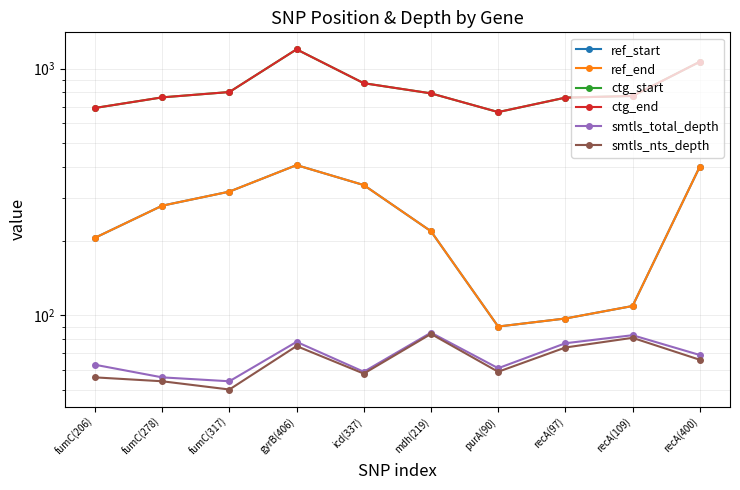

Reading left to right, transcribe all the data shown in this chart.

ref_start: fumC(206)=206	fumC(278)=278	fumC(317)=317	gyrB(406)=406	icd(337)=337	mdh(219)=219	purA(90)=90	recA(97)=97	recA(109)=109	recA(400)=400
ref_end: fumC(206)=206	fumC(278)=278	fumC(317)=317	gyrB(406)=406	icd(337)=337	mdh(219)=219	purA(90)=90	recA(97)=97	recA(109)=109	recA(400)=400
ctg_start: fumC(206)=692	fumC(278)=764	fumC(317)=803	gyrB(406)=1196	icd(337)=872	mdh(219)=793	purA(90)=666	recA(97)=762	recA(109)=774	recA(400)=1065
ctg_end: fumC(206)=692	fumC(278)=764	fumC(317)=803	gyrB(406)=1196	icd(337)=872	mdh(219)=793	purA(90)=666	recA(97)=762	recA(109)=774	recA(400)=1065
smtls_total_depth: fumC(206)=63	fumC(278)=56	fumC(317)=54	gyrB(406)=78	icd(337)=59	mdh(219)=85	purA(90)=61	recA(97)=77	recA(109)=83	recA(400)=69
smtls_nts_depth: fumC(206)=56	fumC(278)=54	fumC(317)=50	gyrB(406)=75	icd(337)=58	mdh(219)=84	purA(90)=59	recA(97)=74	recA(109)=81	recA(400)=66